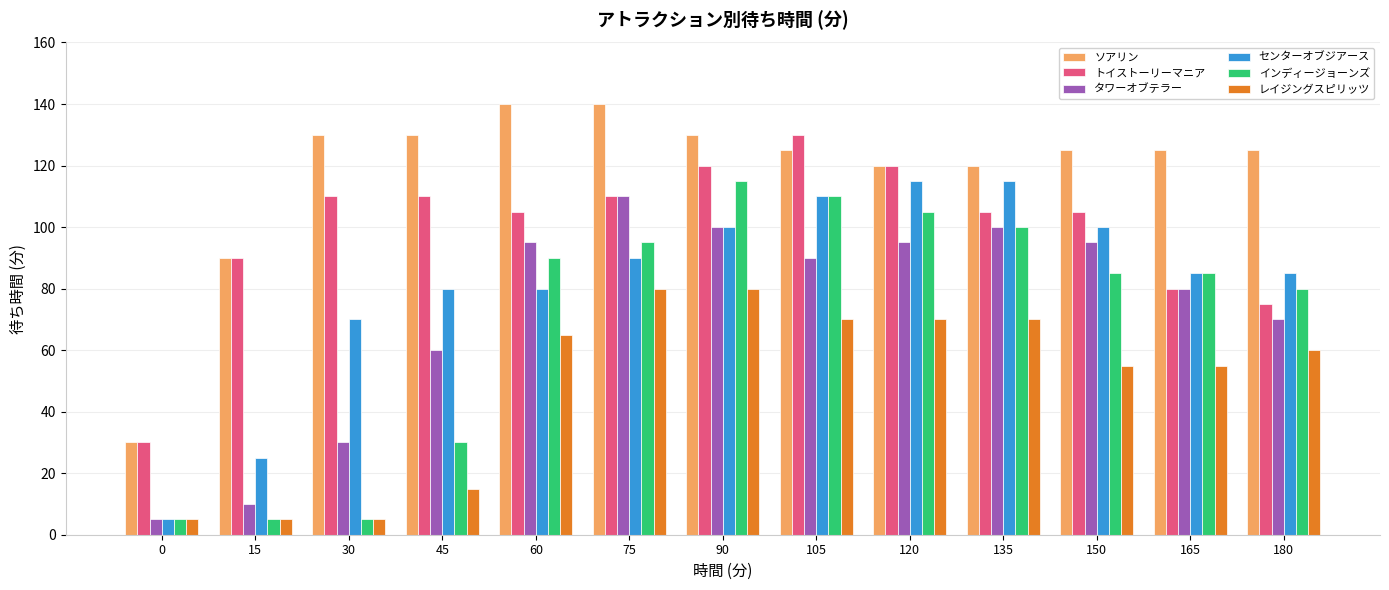

Is the value of タワーオブテラー at 90 greater than the value of トイストーリーマニア at 0?

Yes